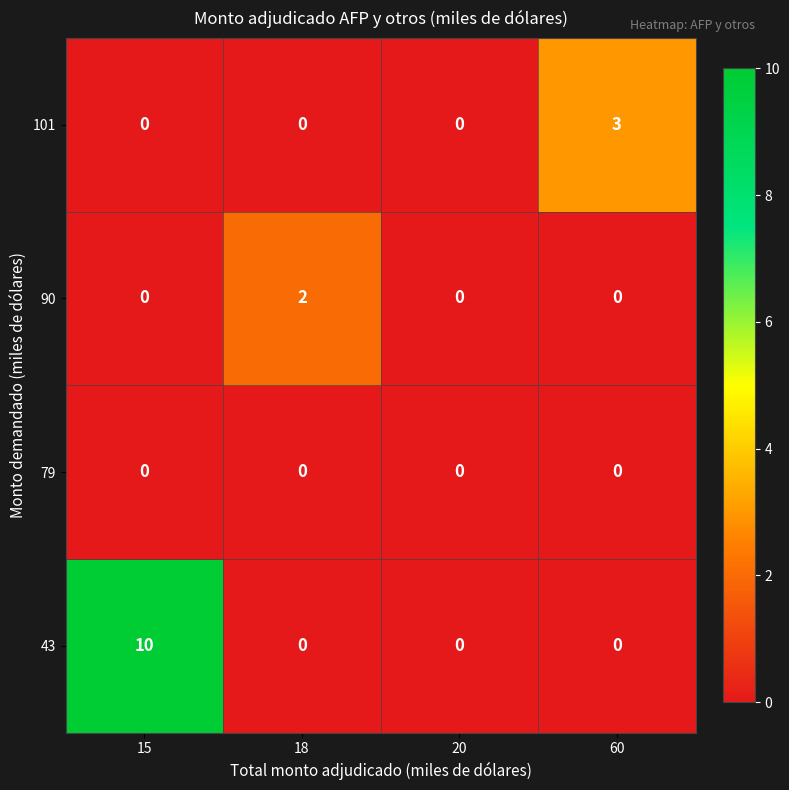

How many series are shown in this chart?

4